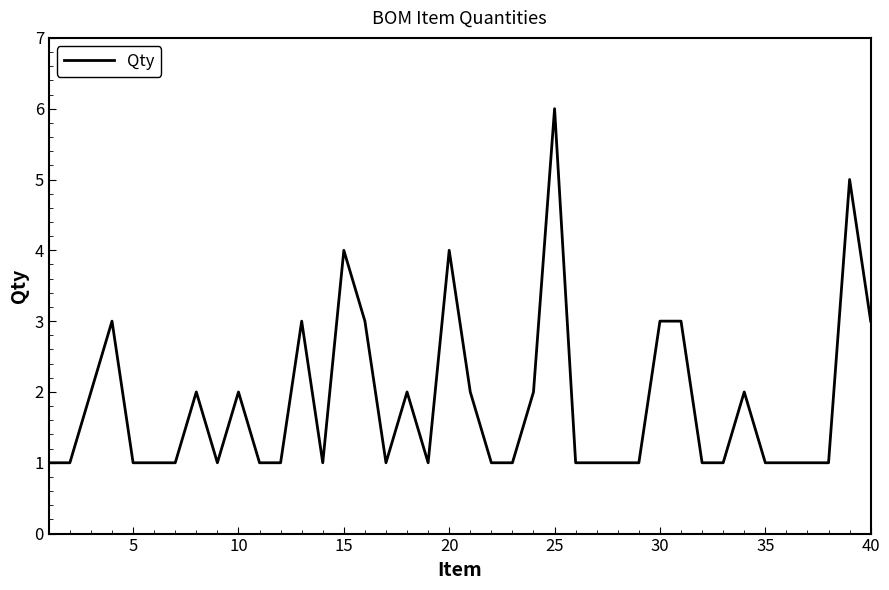

What is the difference between the second highest and minimum values?

4